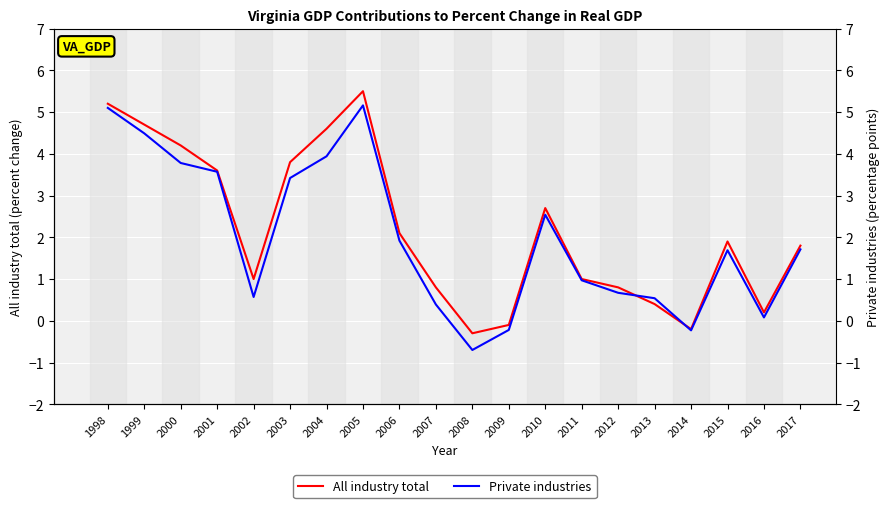

Count the number of categories in the chart.

20